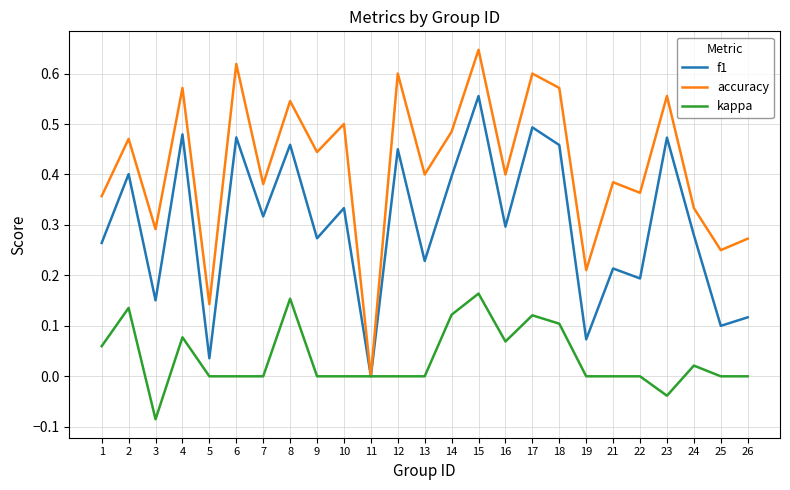

Rank the series at 24 from lowest to highest value.

kappa, f1, accuracy